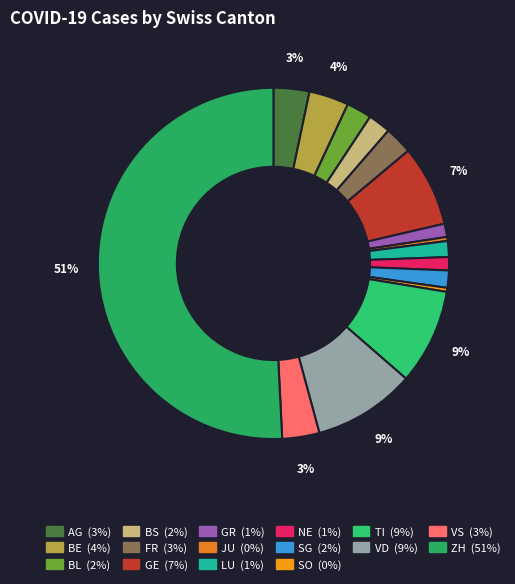

Is there a majority slice in this chart?

Yes